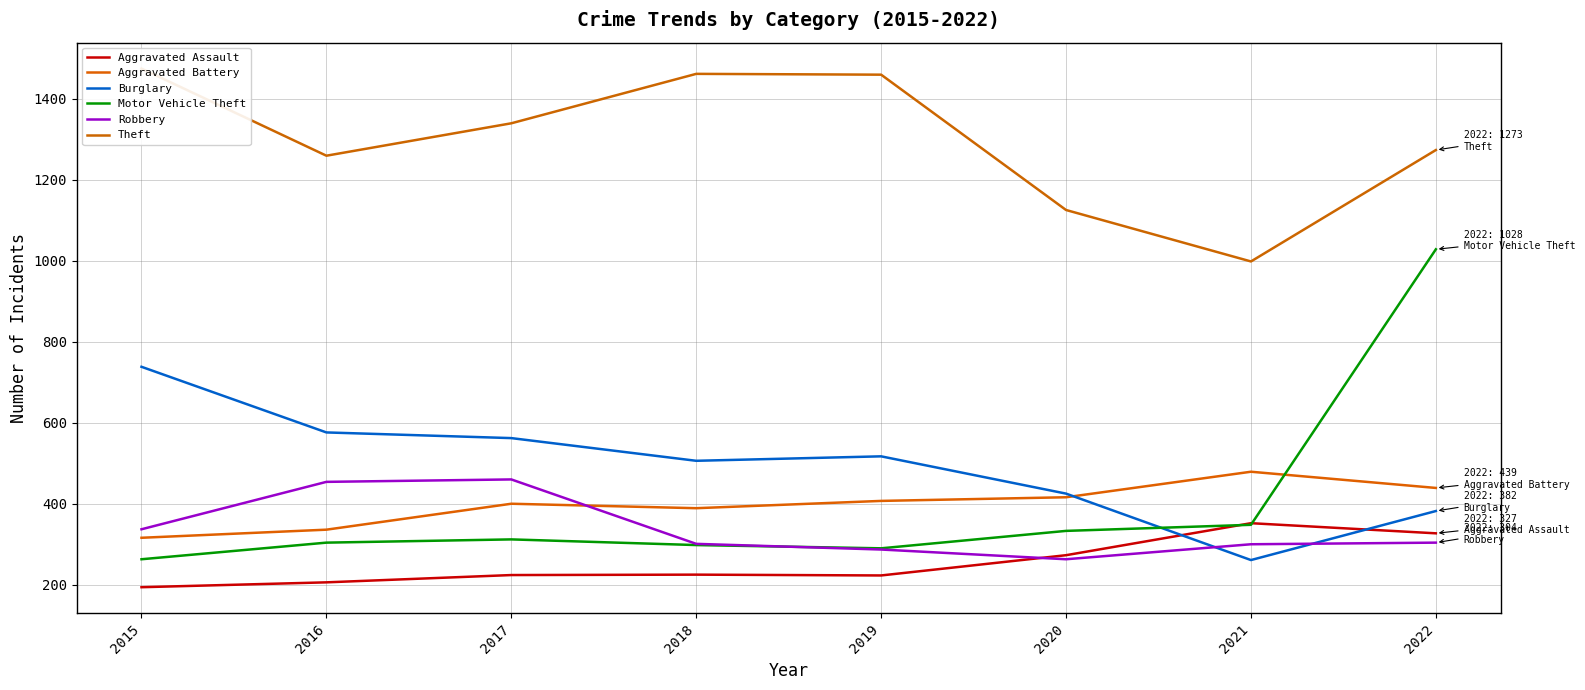

What are all the series names shown in the legend?

Aggravated Assault, Aggravated Battery, Burglary, Motor Vehicle Theft, Robbery, Theft